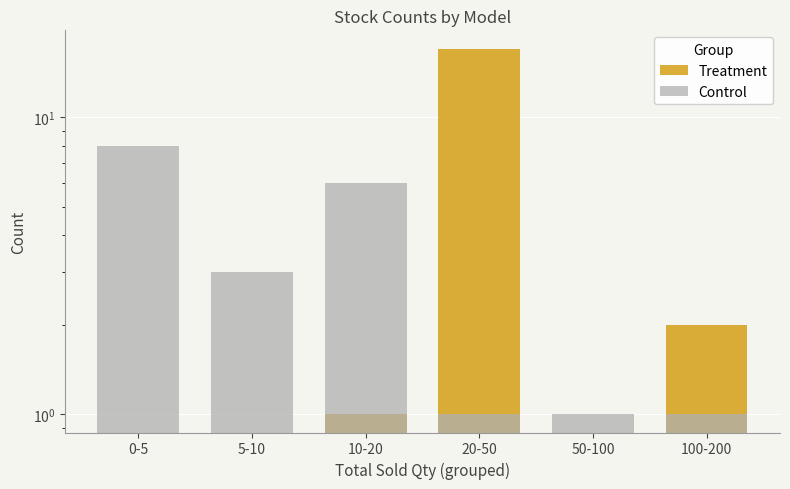

Does the chart contain any negative values?

No